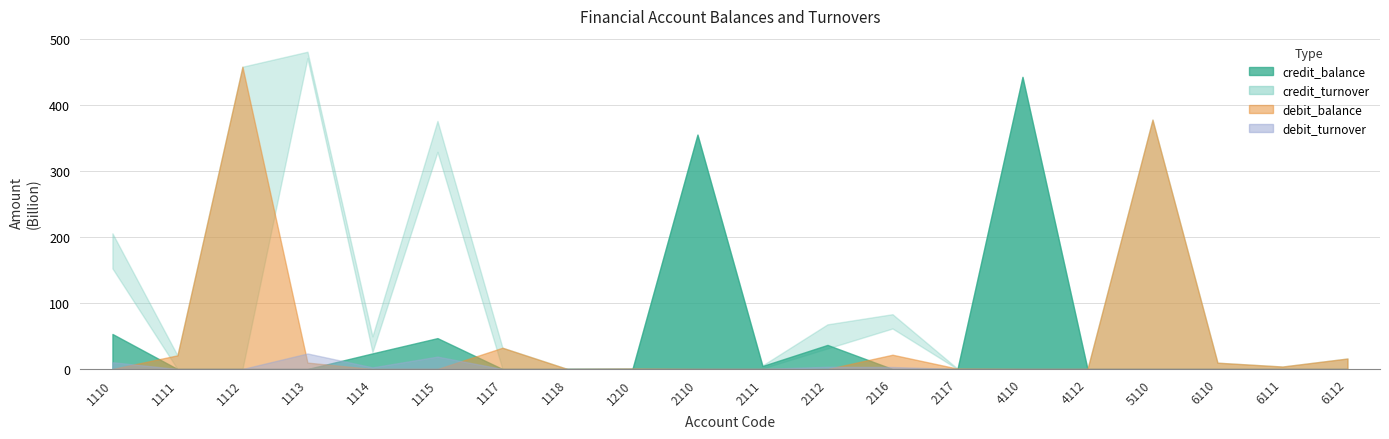

How many data points does each series have?

20